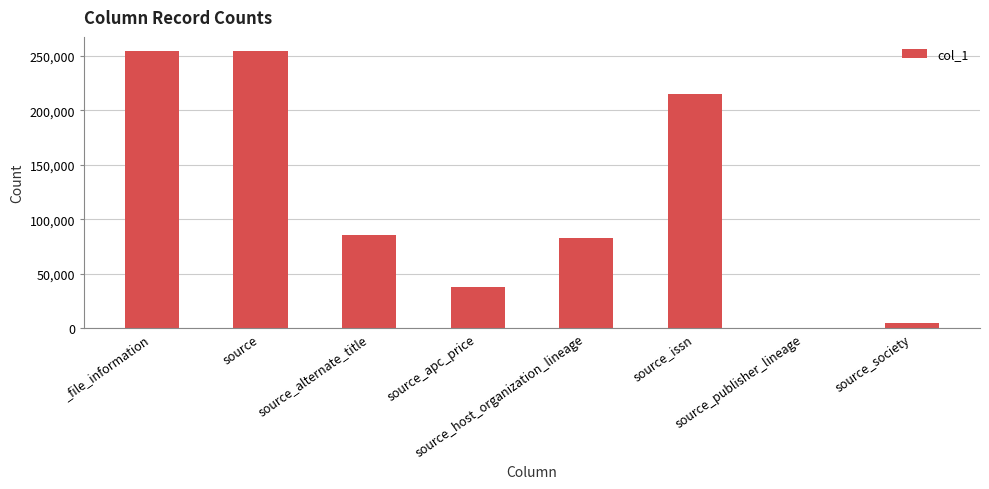

What is the sum of all values?

934146